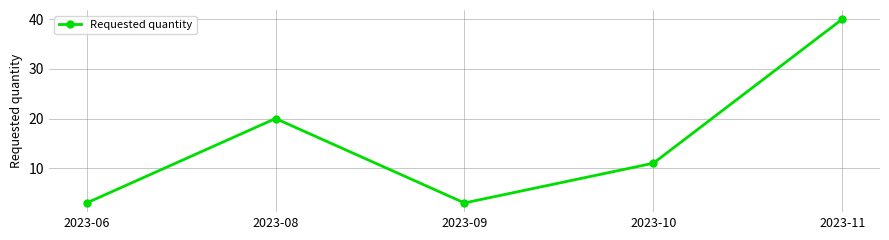

Which label corresponds to the largest value in the chart?

2023-11